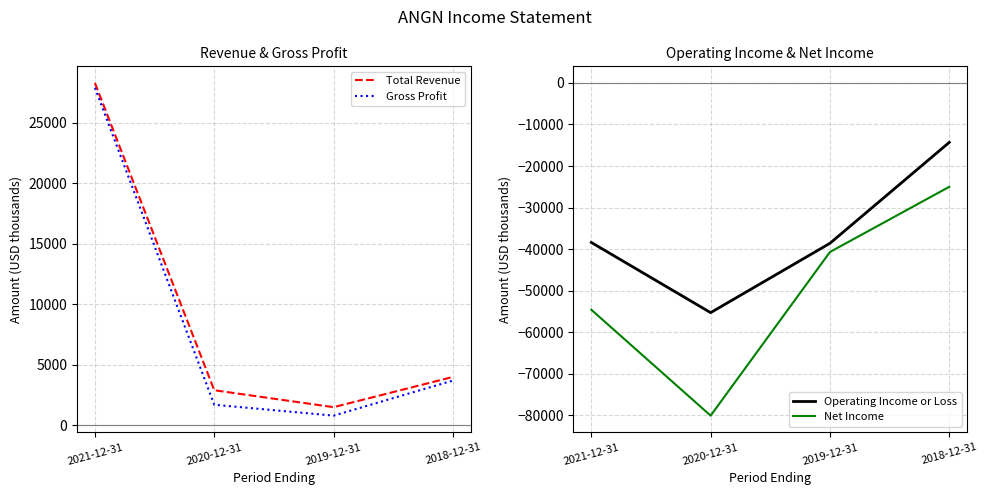

Rank the series by their maximum value, from highest to lowest.

Total Revenue, Gross Profit, Operating Income or Loss, Net Income